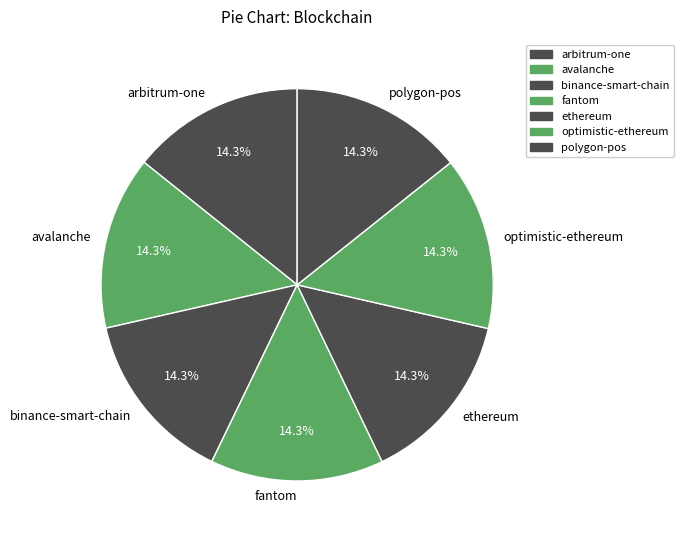

Approximately how many times larger is the value at ethereum compared to arbitrum-one?

1.0